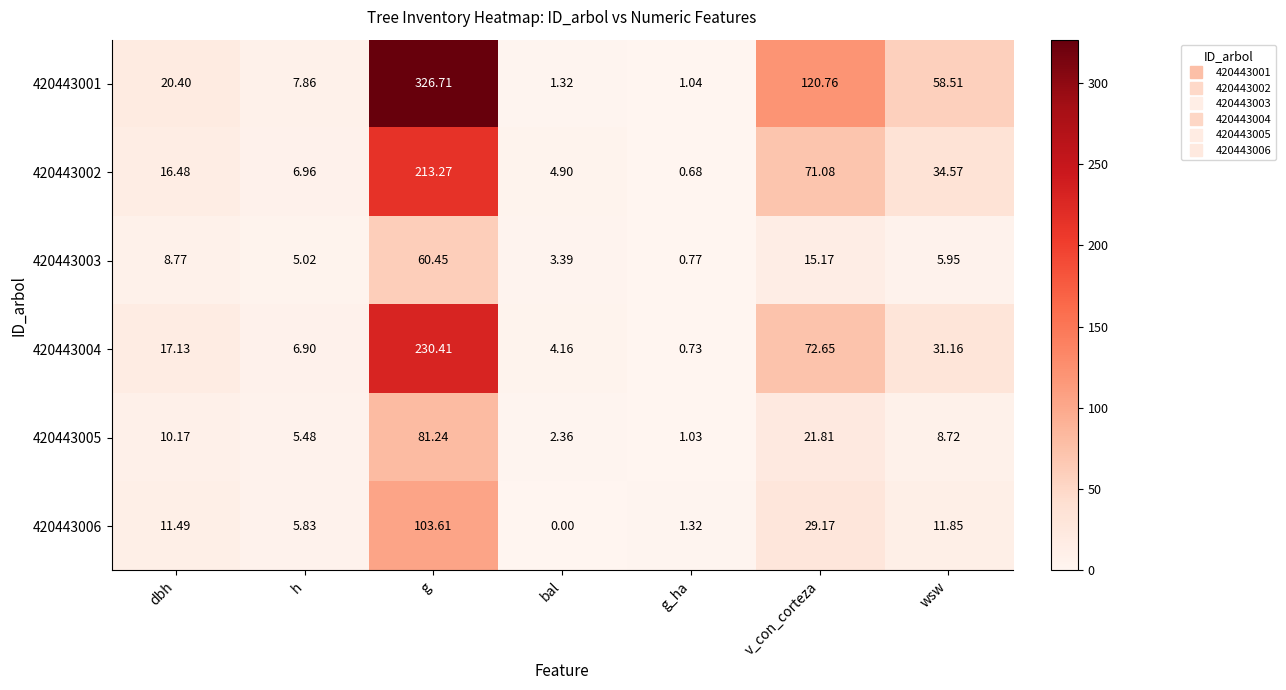

What is the spread (max minus min) of values at dbh?

11.6